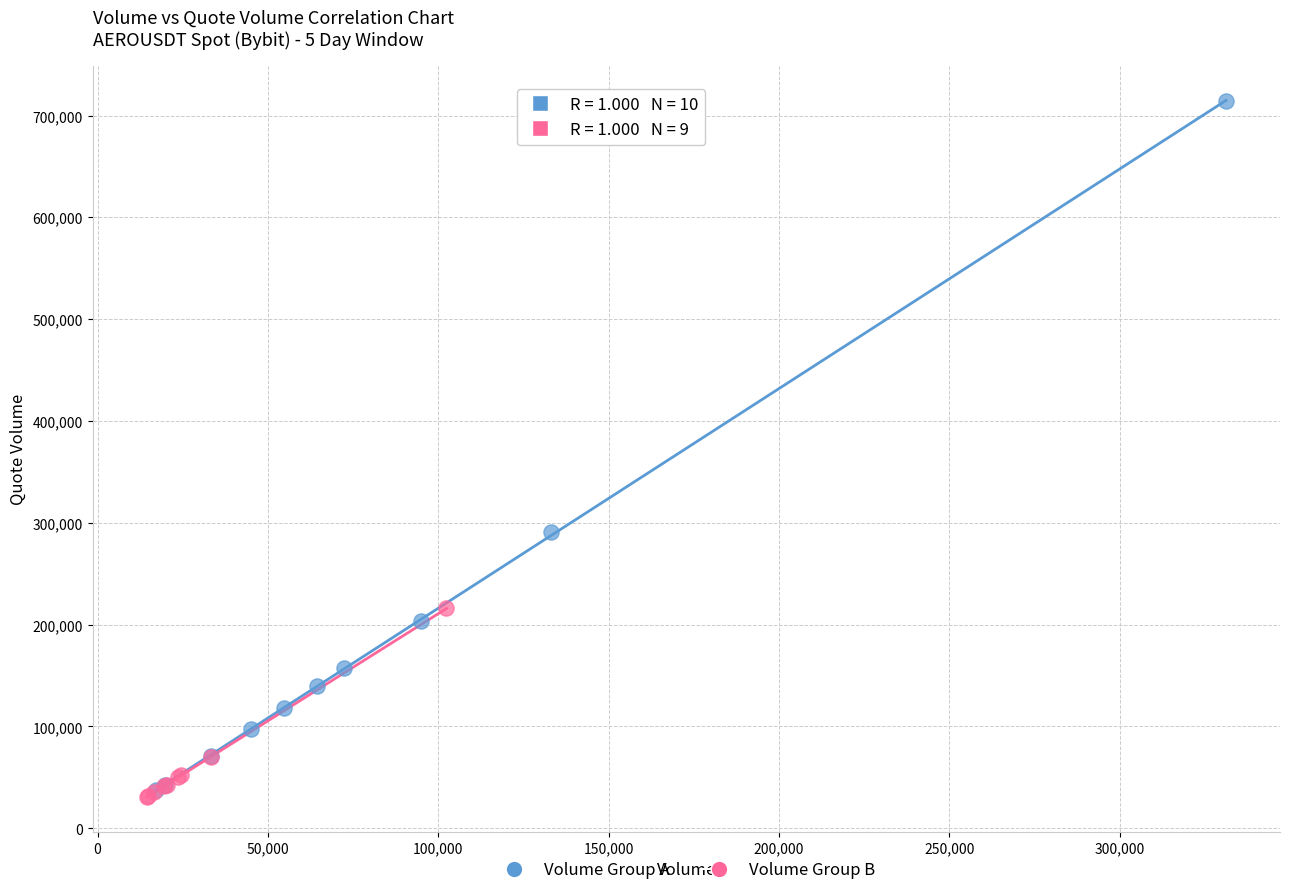

Which series contains the highest Y value?

Volume Group A